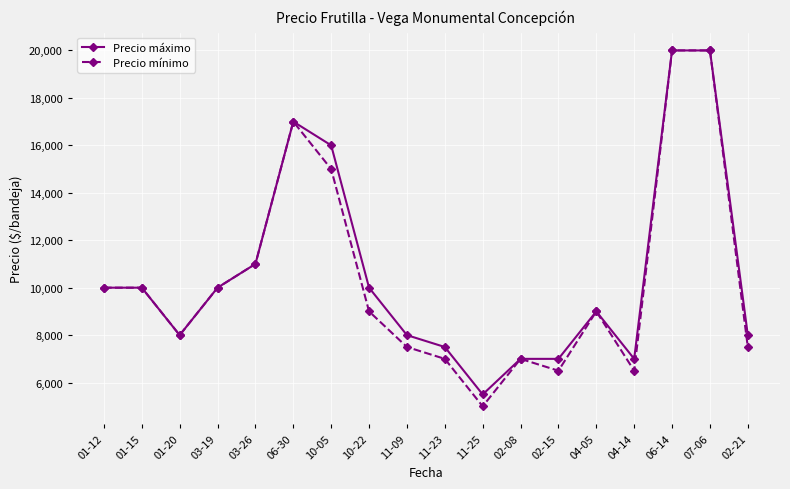

What is the difference between the second highest and second lowest values in the Precio mínimo series?

13500